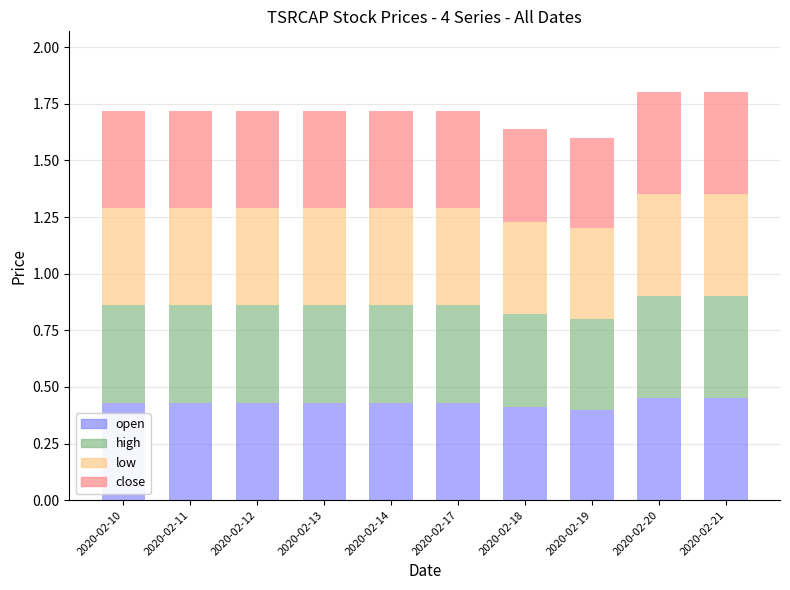

What is the sum of all open values?

4.3